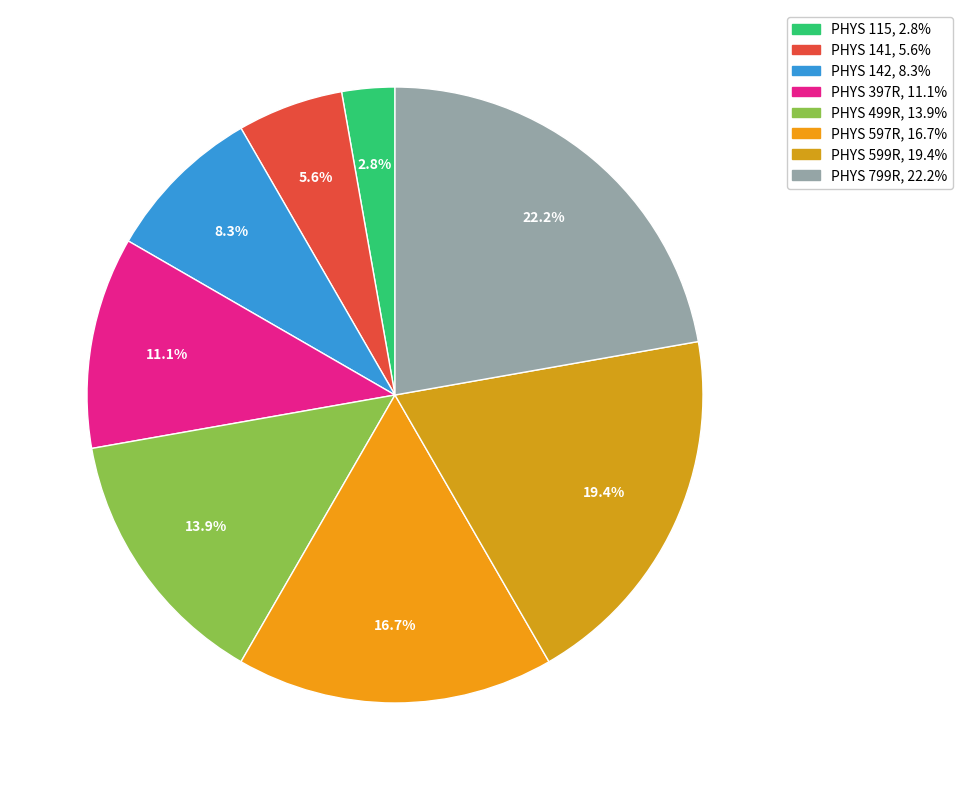

Is it true that PHYS 597R is 17% of the pie?

True